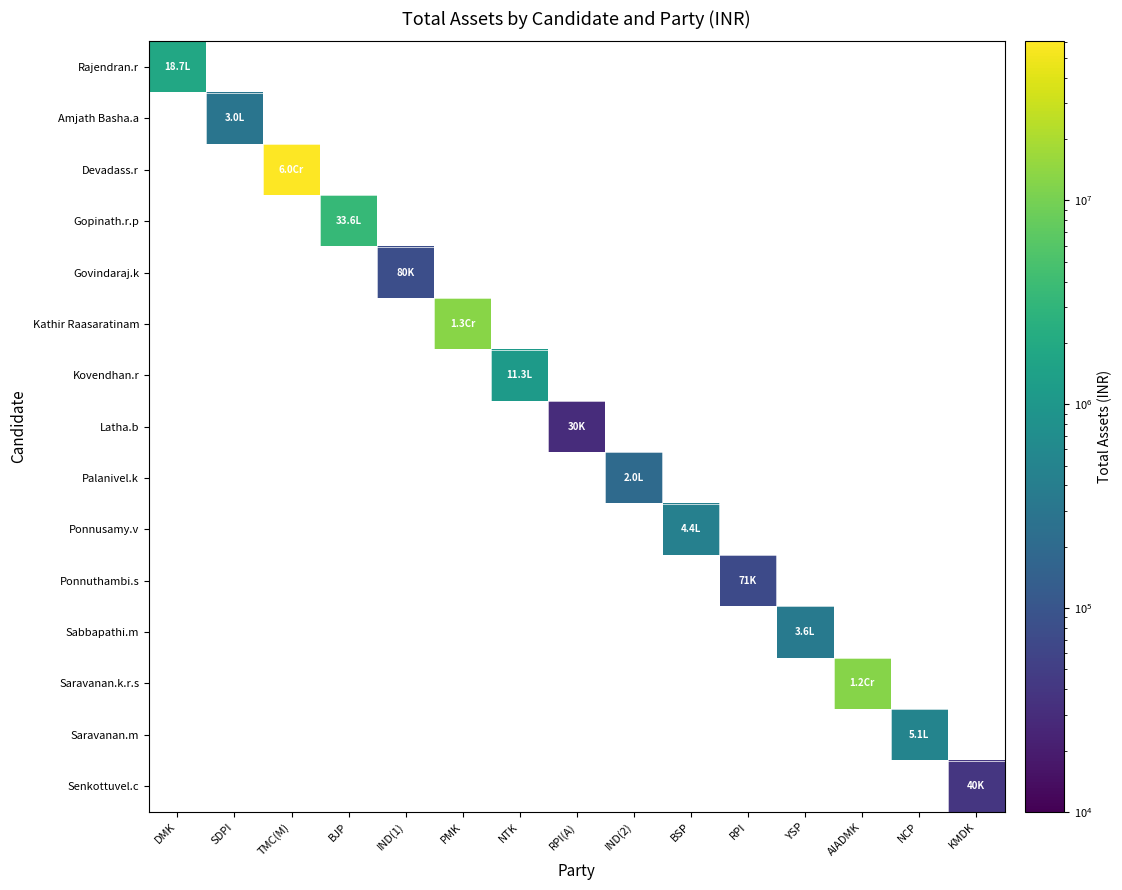

Count the number of data series in this chart.

15